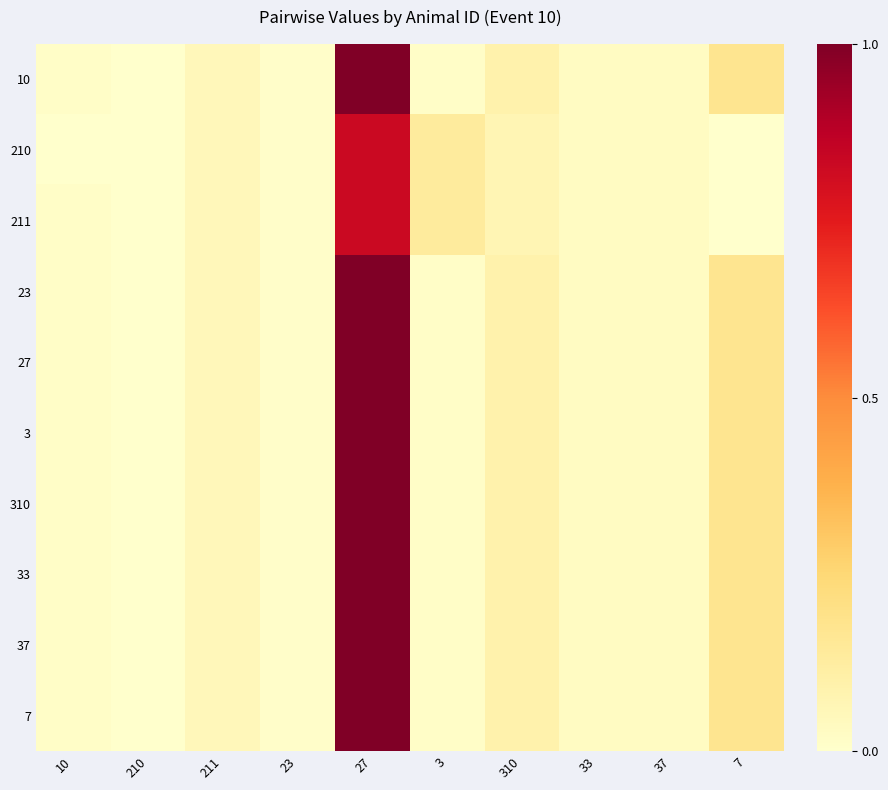

At which category is the sum across all series the highest?

27